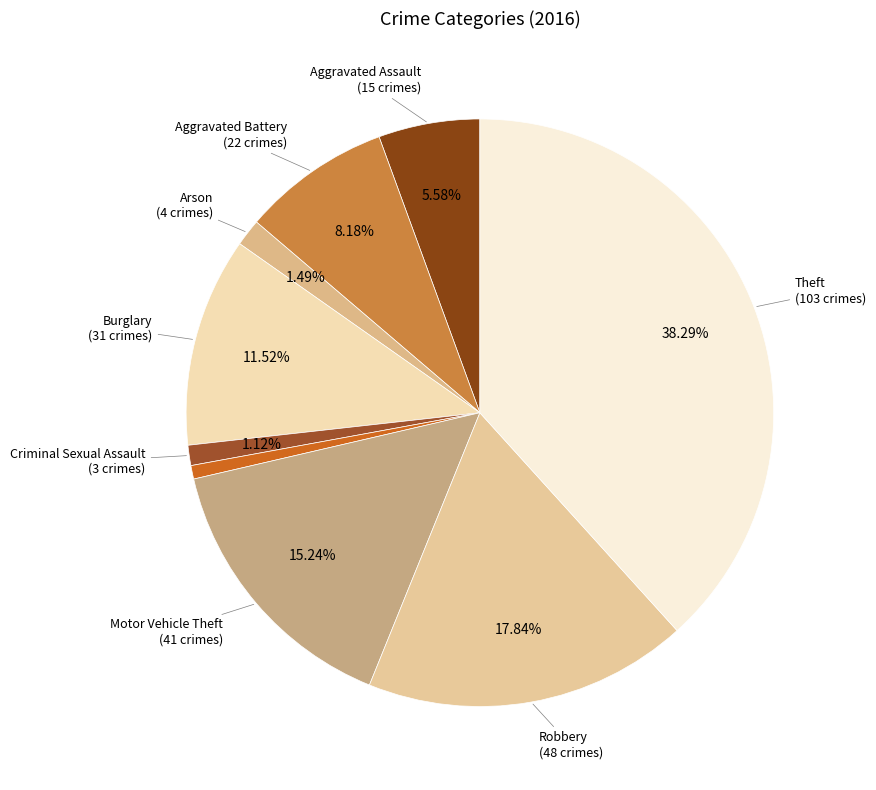

Which category has the biggest portion of the pie?

Theft